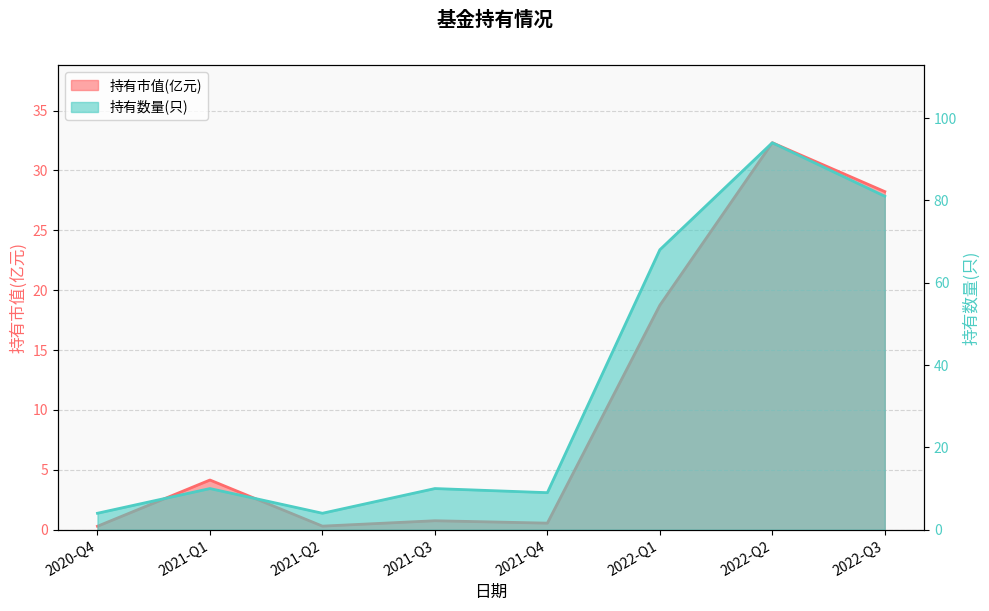

True or false: 持有数量(只) and 持有市值(亿元) intersect in this chart.

False